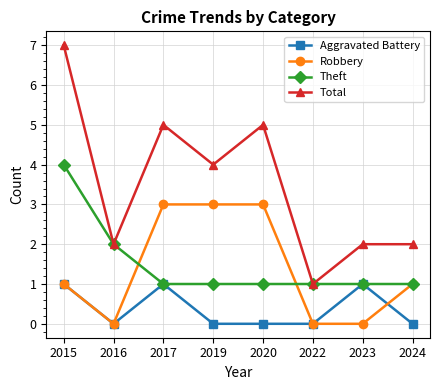

What is the value of the Aggravated Battery point at the 3rd from the left?

1